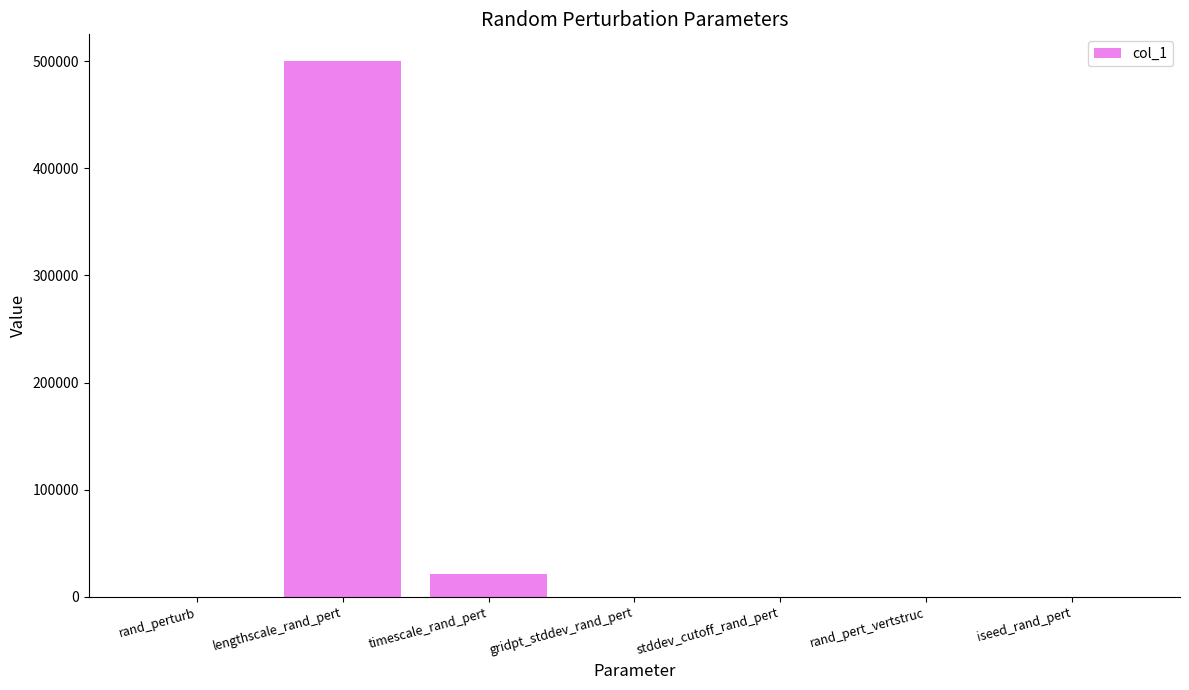

What is the sum of all values?

521620.0